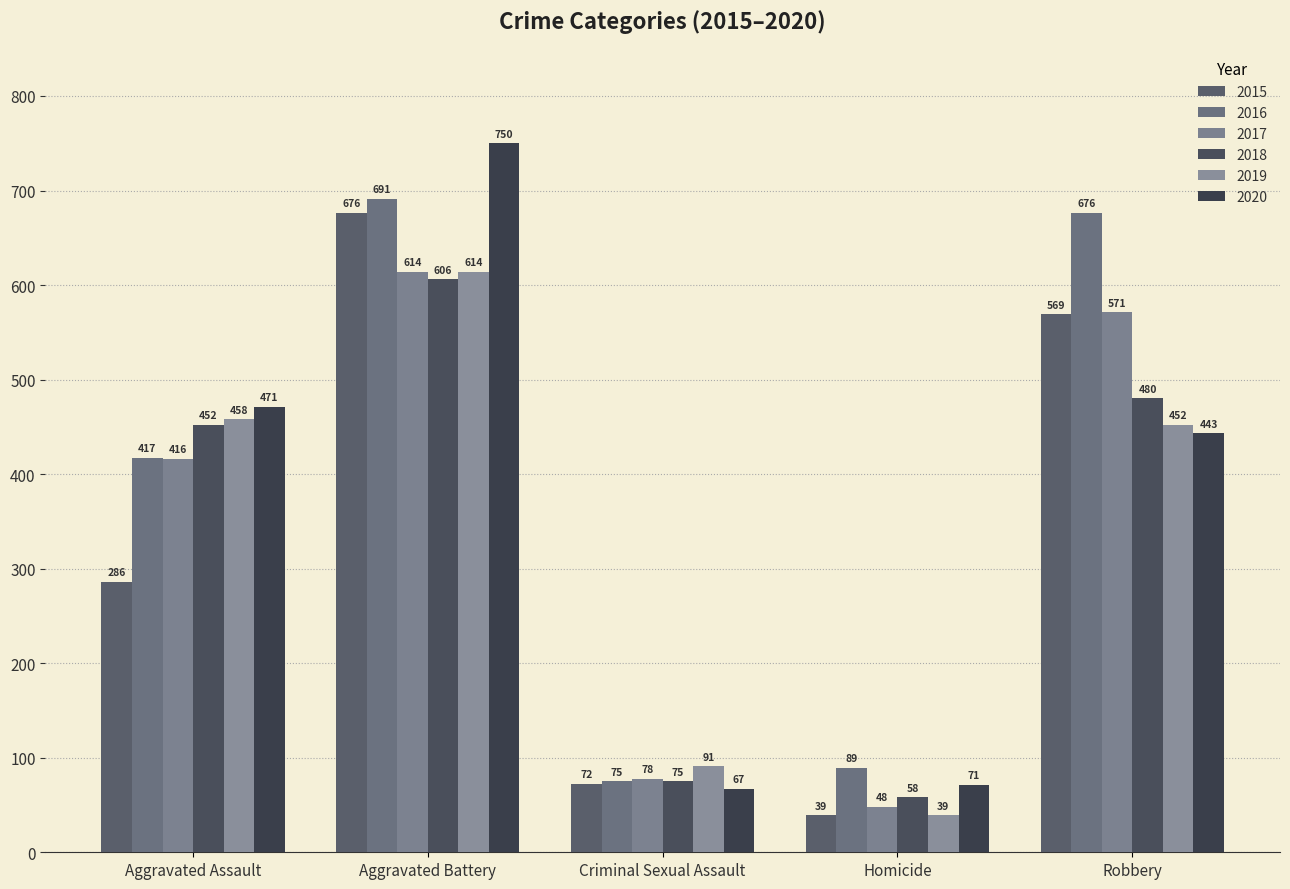

Which series has the largest total across all categories?

2016